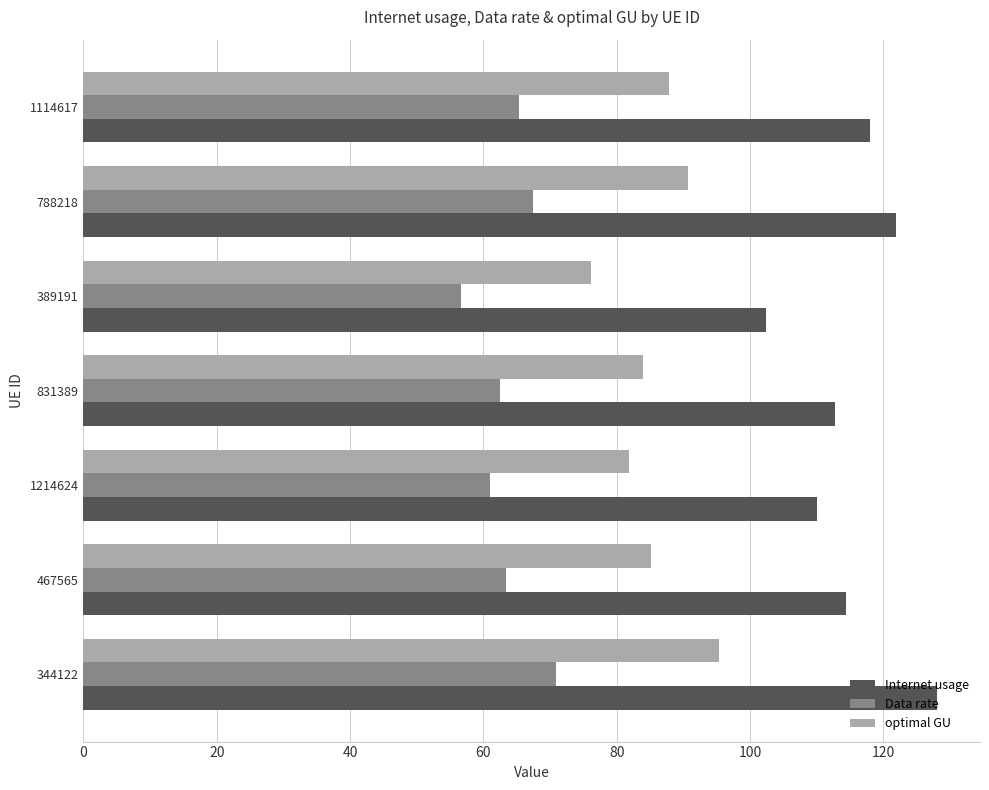

The value of optimal GU at 831389 is 83.9. True or false?

True